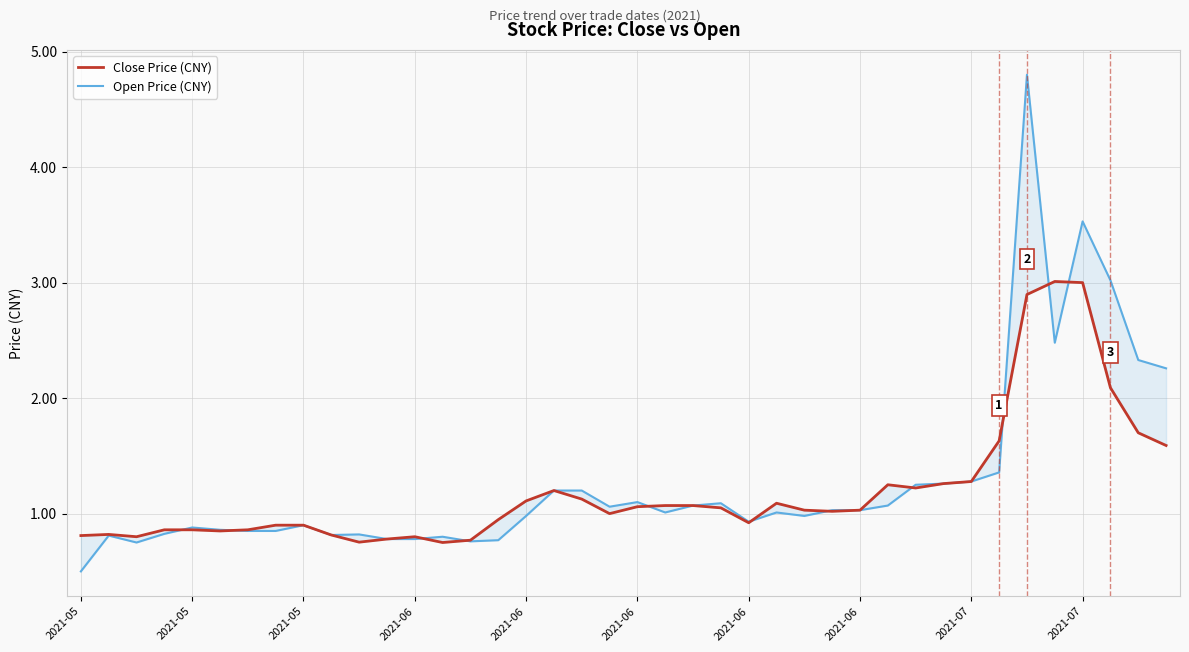

What are all the series names shown in the legend?

Close Price (CNY), Open Price (CNY)